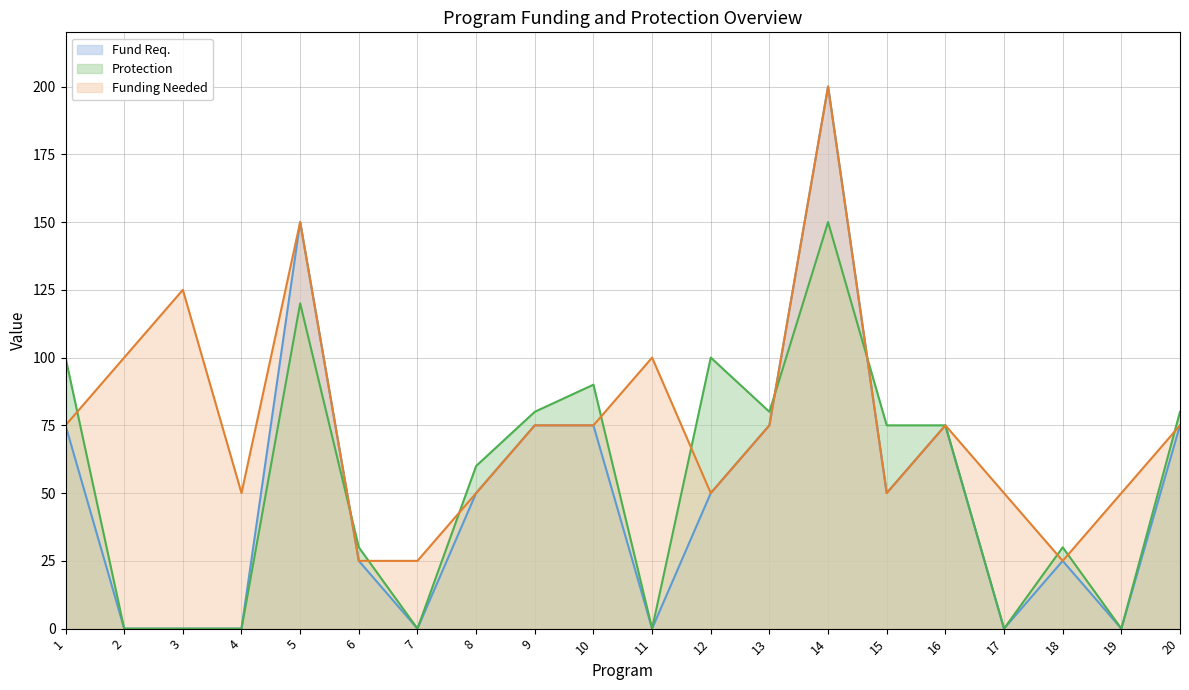

Between 4 and 14, which is larger?

14